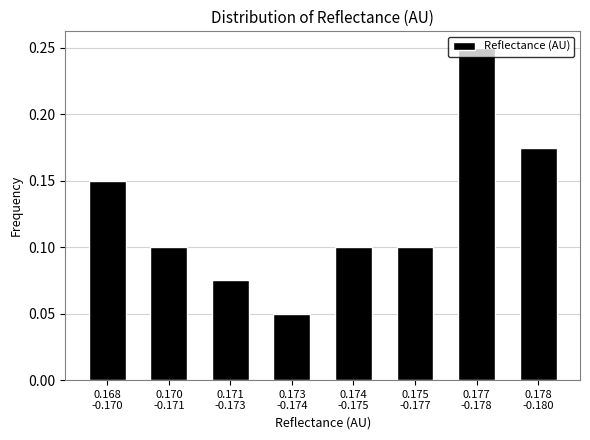

Count the values in the range 0 to 1.

8